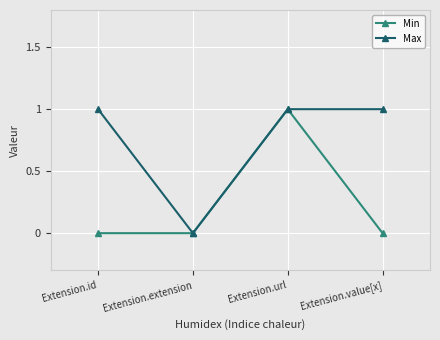

List the series in order of their overall mean, highest first.

Max, Min